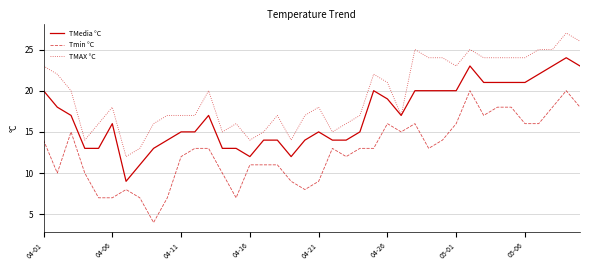

Rank the series by their average value, from lowest to highest.

Tmin °C, TMedia °C, TMAX °C